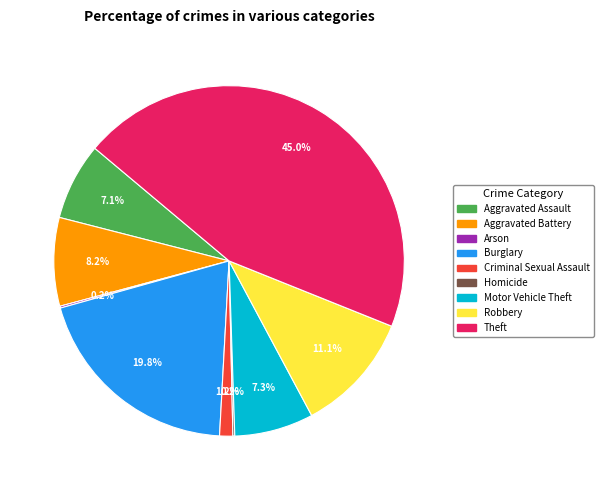

The Aggravated Assault slice represents 7% of the pie. True or false?

True